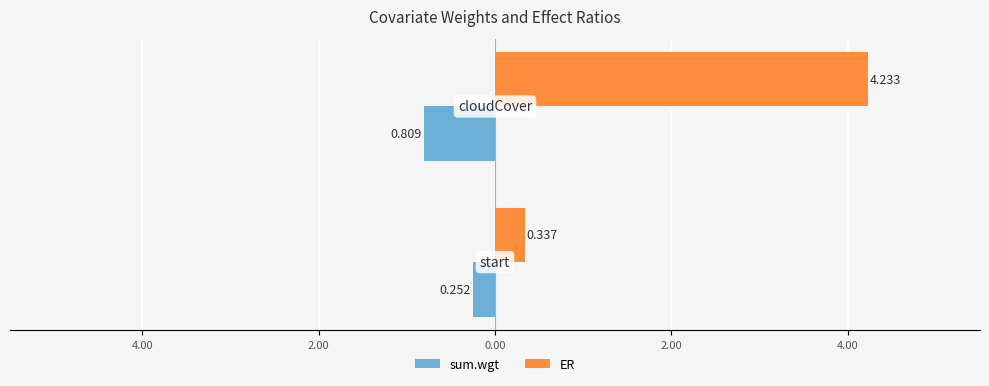

What is the greatest value displayed?

4.2